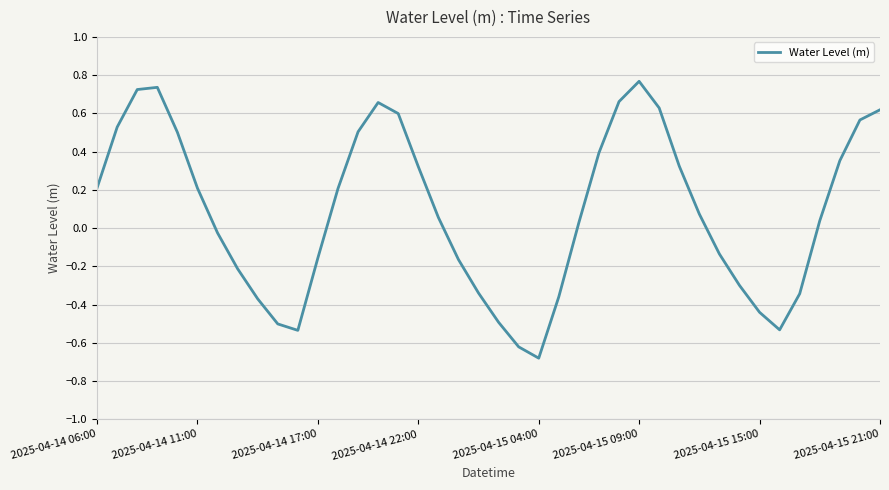

The chart shows a value of 0.2 at 2025-04-14 11:00. True or false?

True